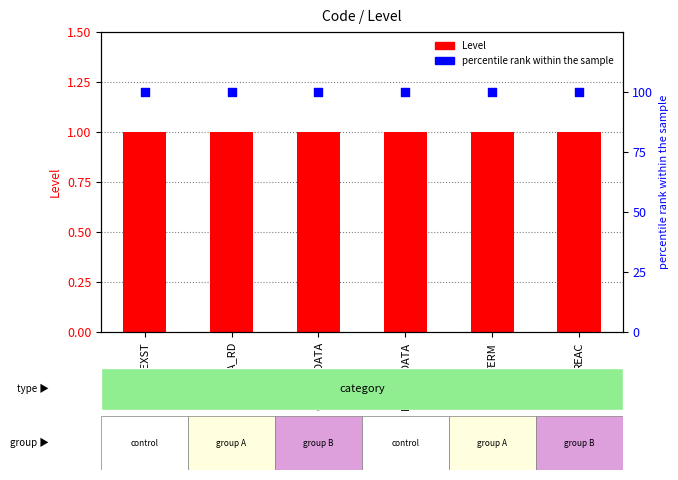

Is the value of percentile rank at MODIF_DATA greater than the value of Level at MODIF_DATA?

Yes